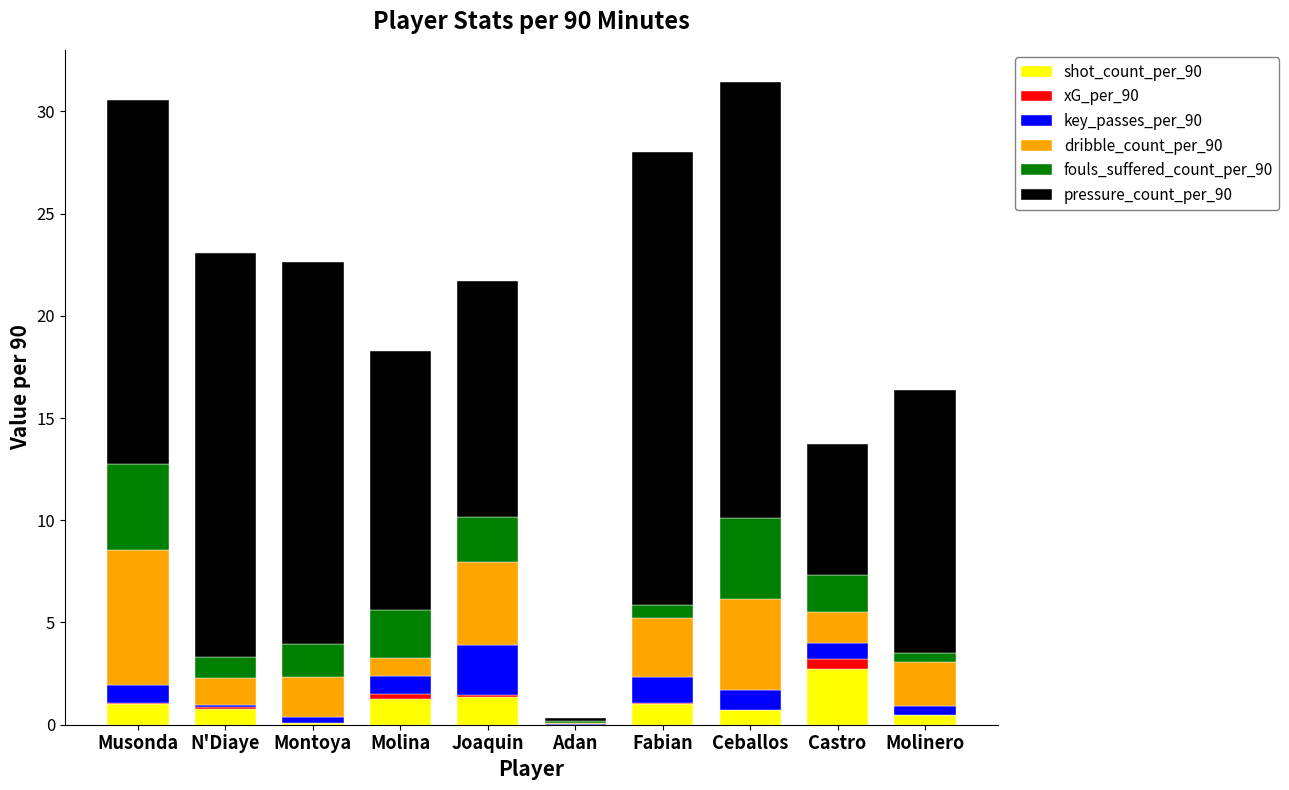

Which series has the largest total across all categories?

pressure_count_per_90